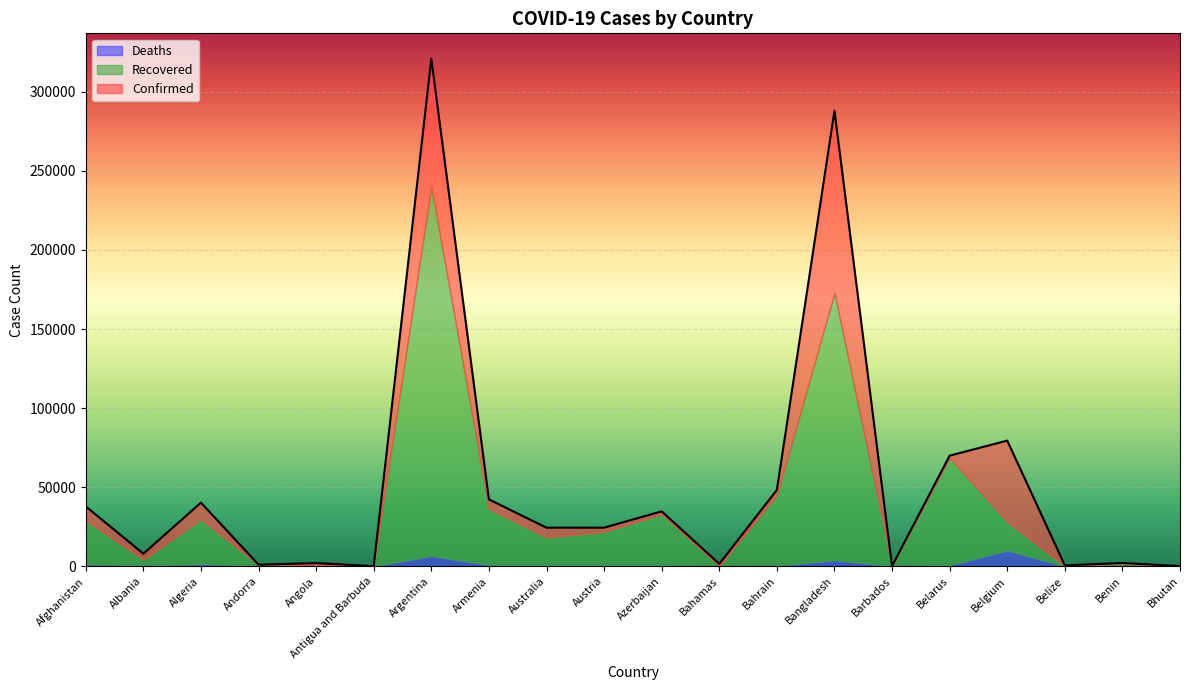

How many lines are shown in the chart?

3